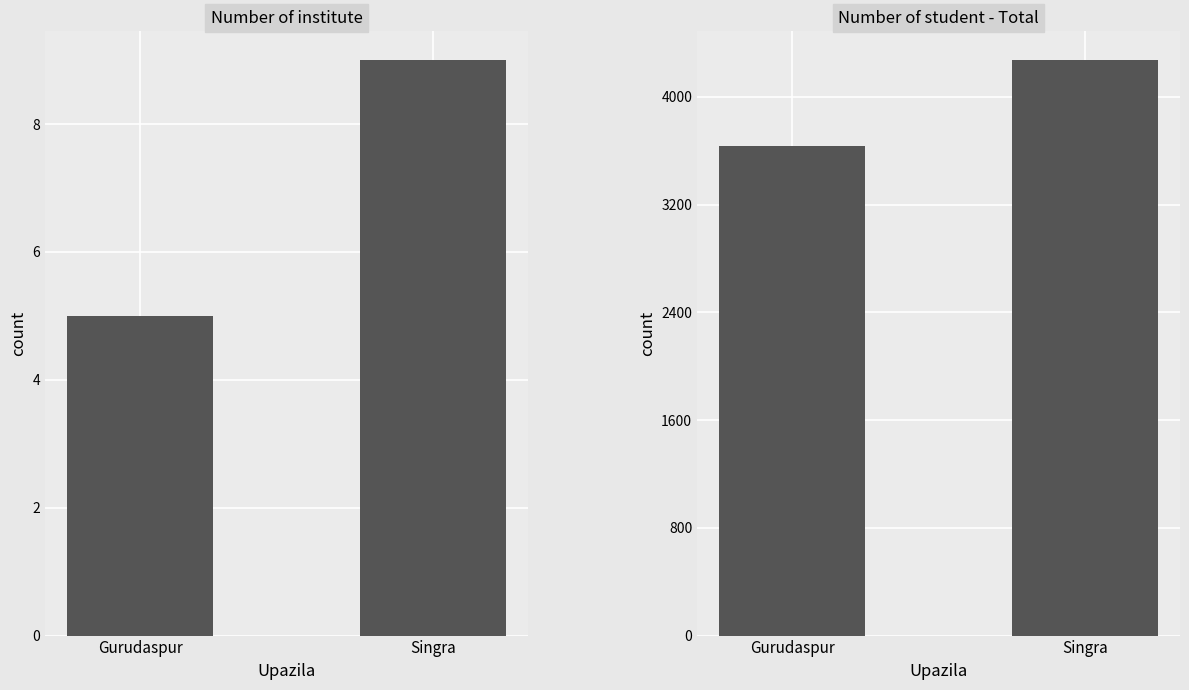

What are all the series names shown in the legend?

Number of institute, Number of student - Total